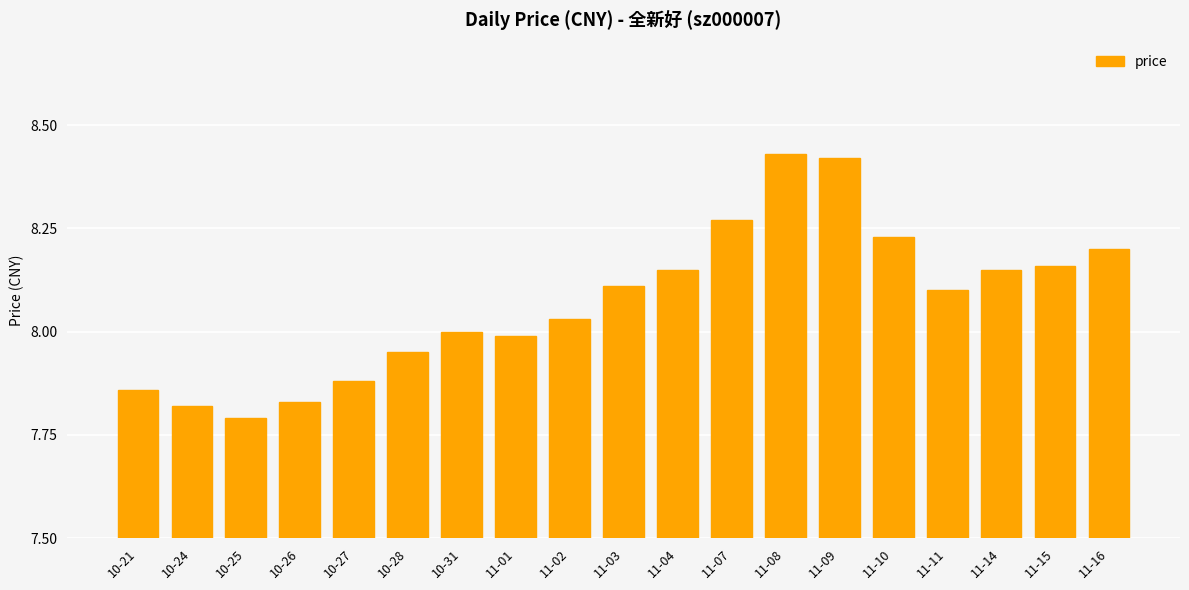

Which has a higher value, 10-26 or 11-10?

11-10